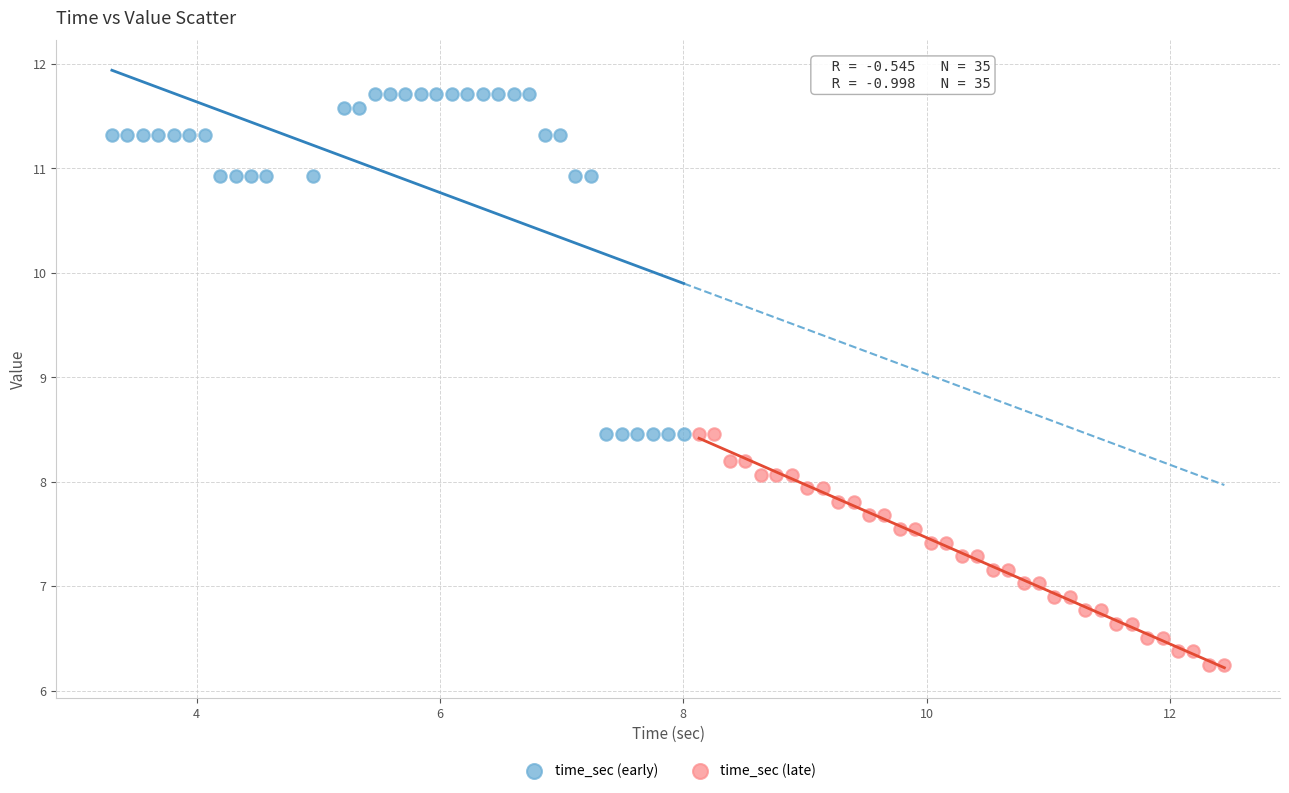

Which series has the widest spread of Y values?

time_sec (early)